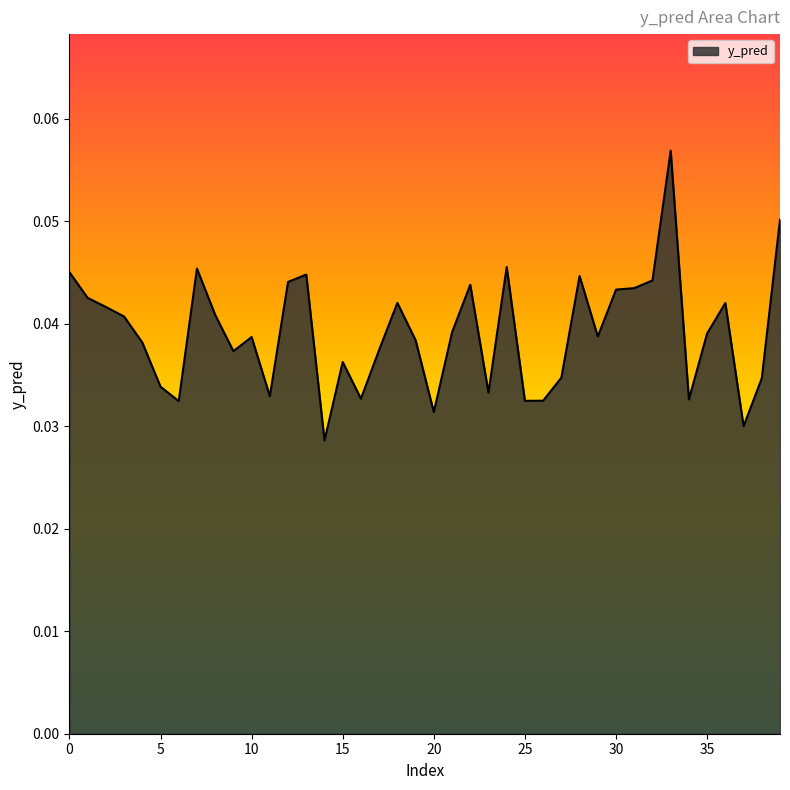

Does the chart have visible grid lines?

No